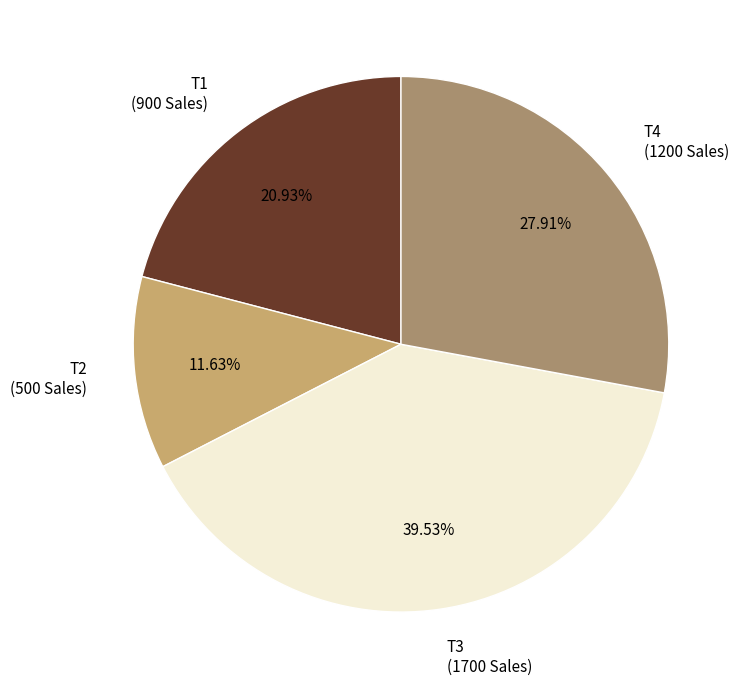

What percentage is the T2 slice, to the nearest percent?

12%